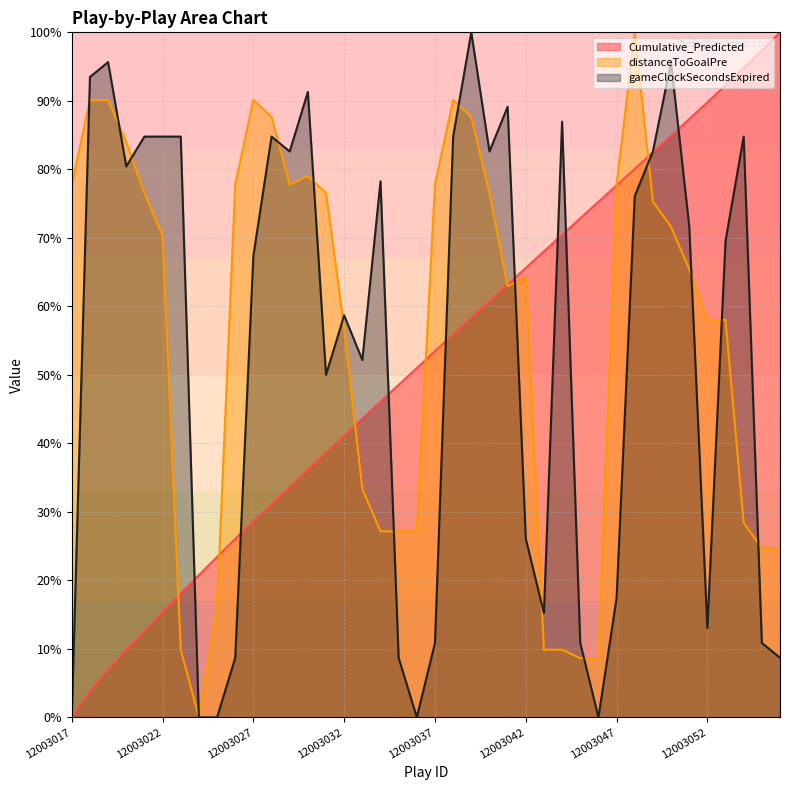

Which has a higher value, 12003021 or 12003029?

12003029